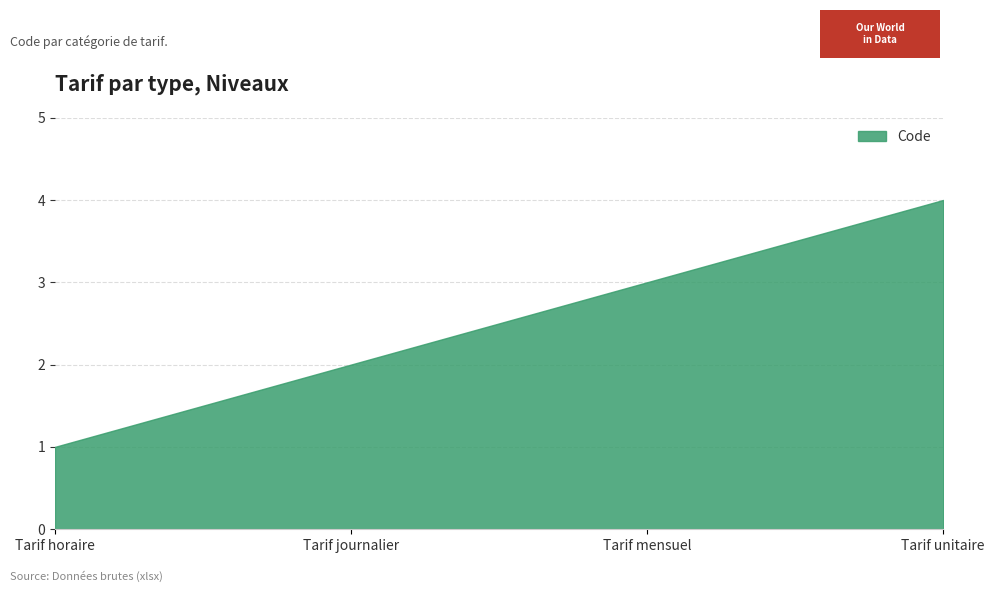

What is the difference between the maximum and minimum values?

3